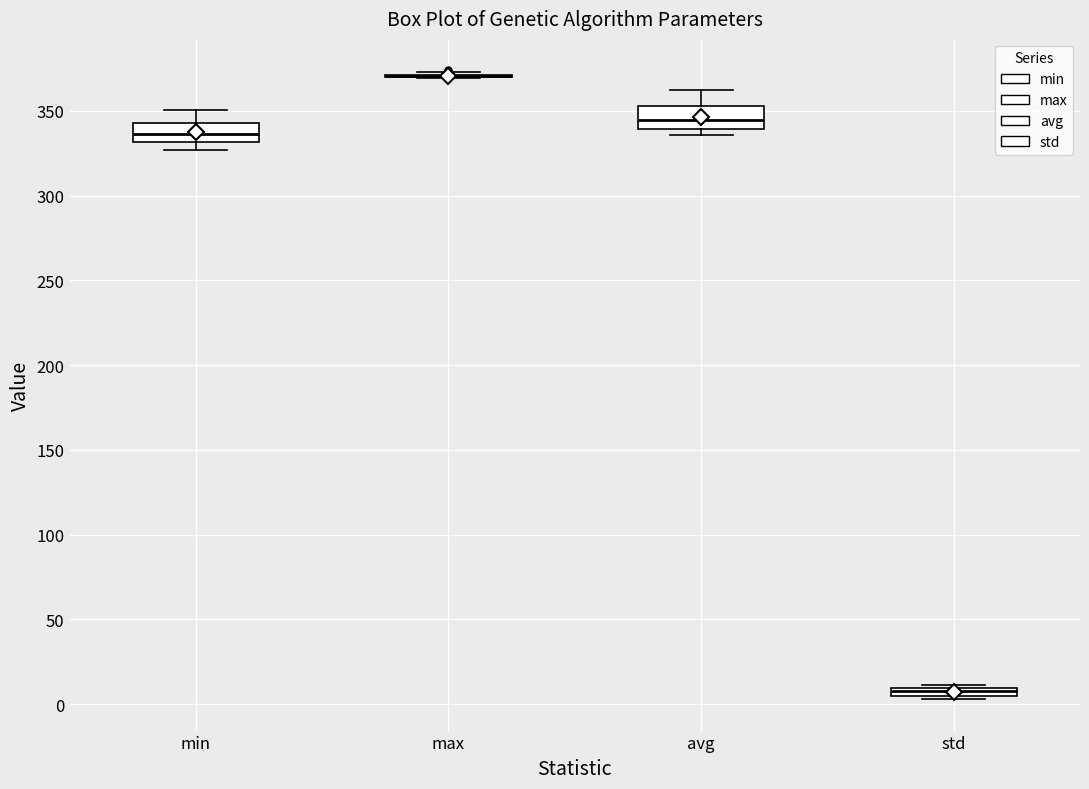

Where does the upper whisker of the box for min end on the y-axis? The values are not printed on the chart, so give them approximately, as read against the axis.

350